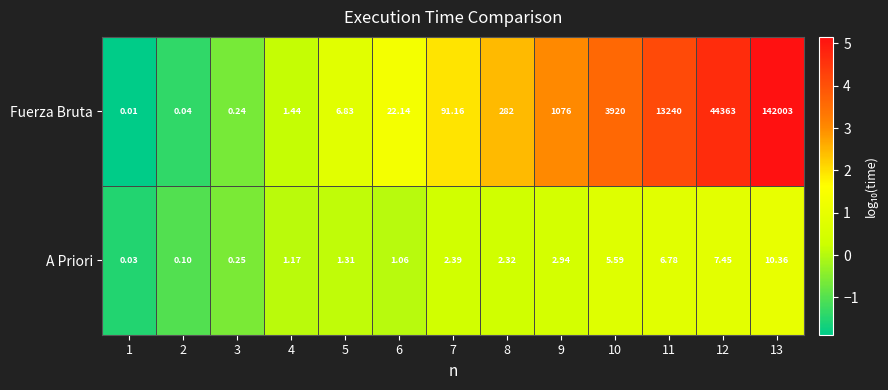

Which series has the widest spread of values?

Fuerza Bruta